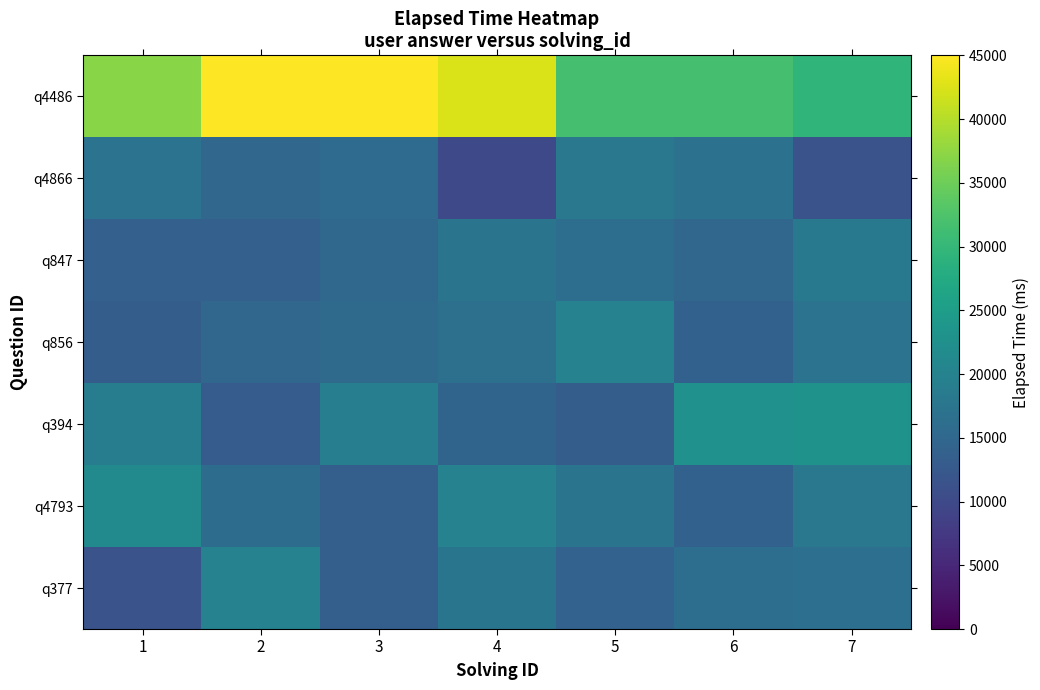

At how many categories does at least one series exceed 32252?

4